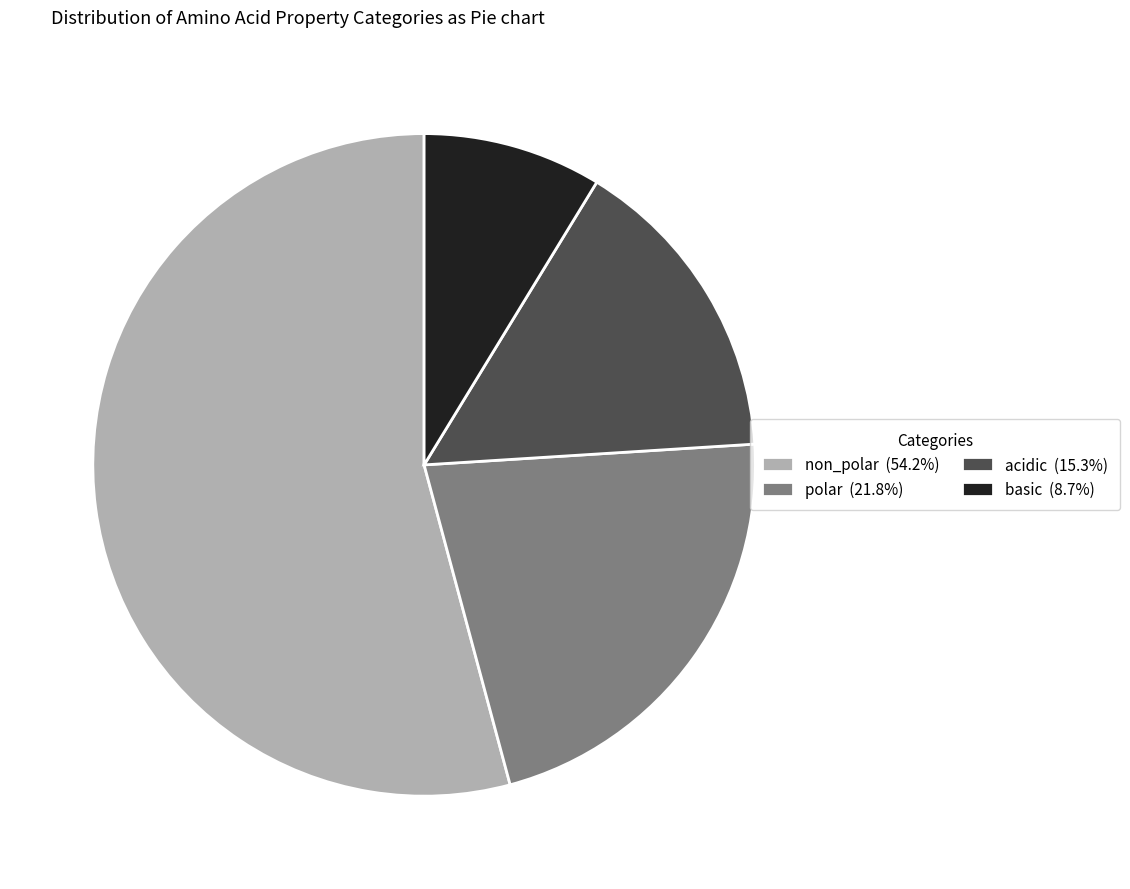

Is the sum of non_polar (54.2%) and basic (8.7%) greater than half?

Yes